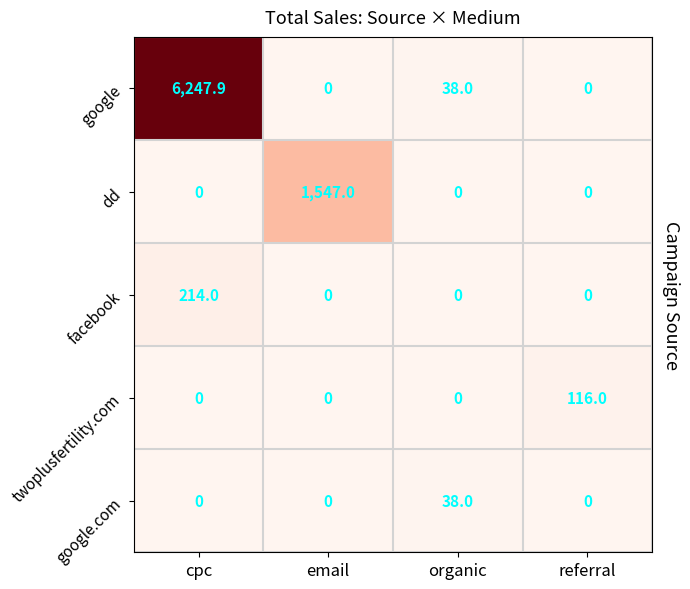

At which label does google.com reach its peak?

organic